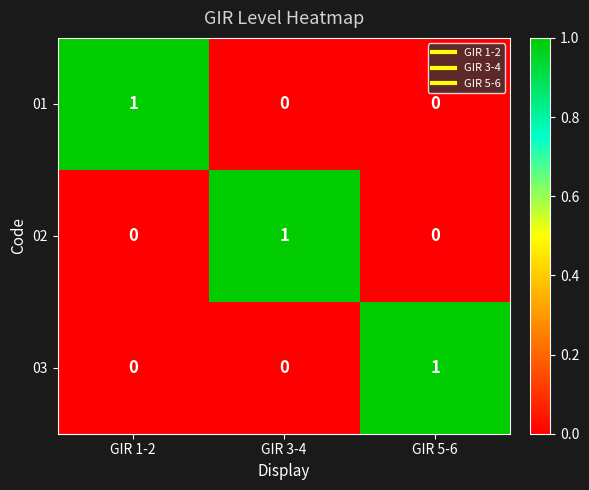

True or false: 02 has a value of 0 at GIR 3-4.

False